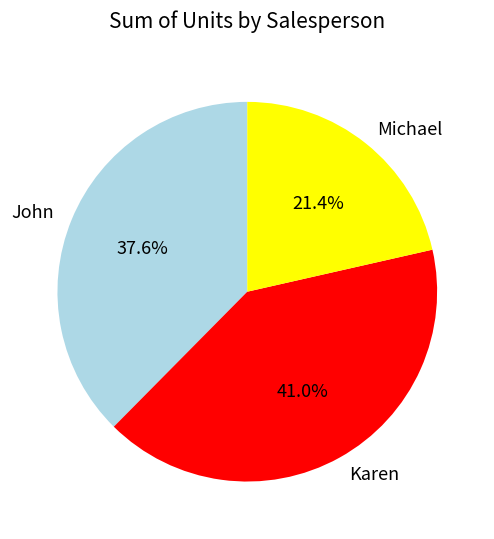

True or false: John accounts for 27% of the total.

False